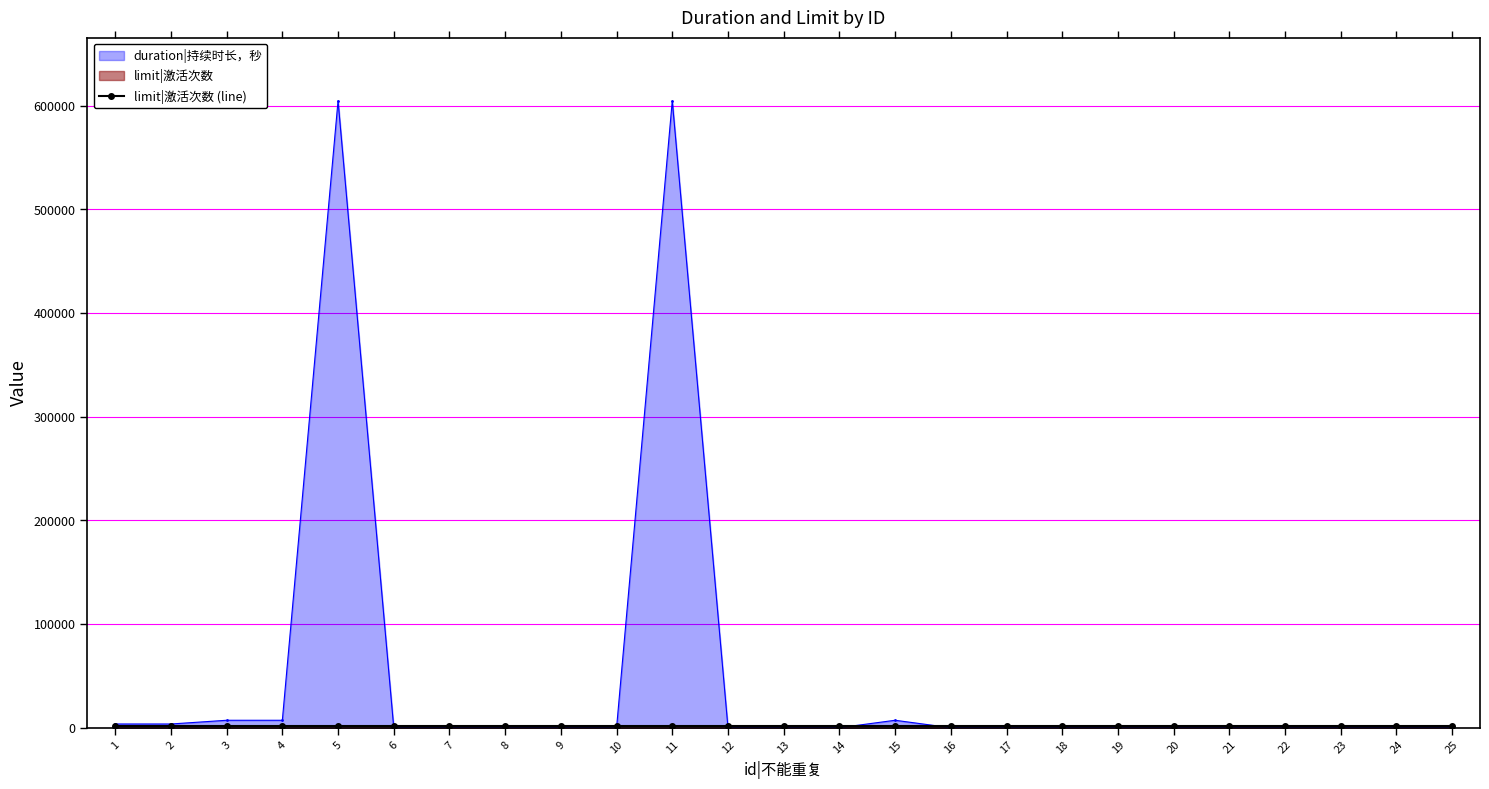

What is the greatest value displayed?

604800